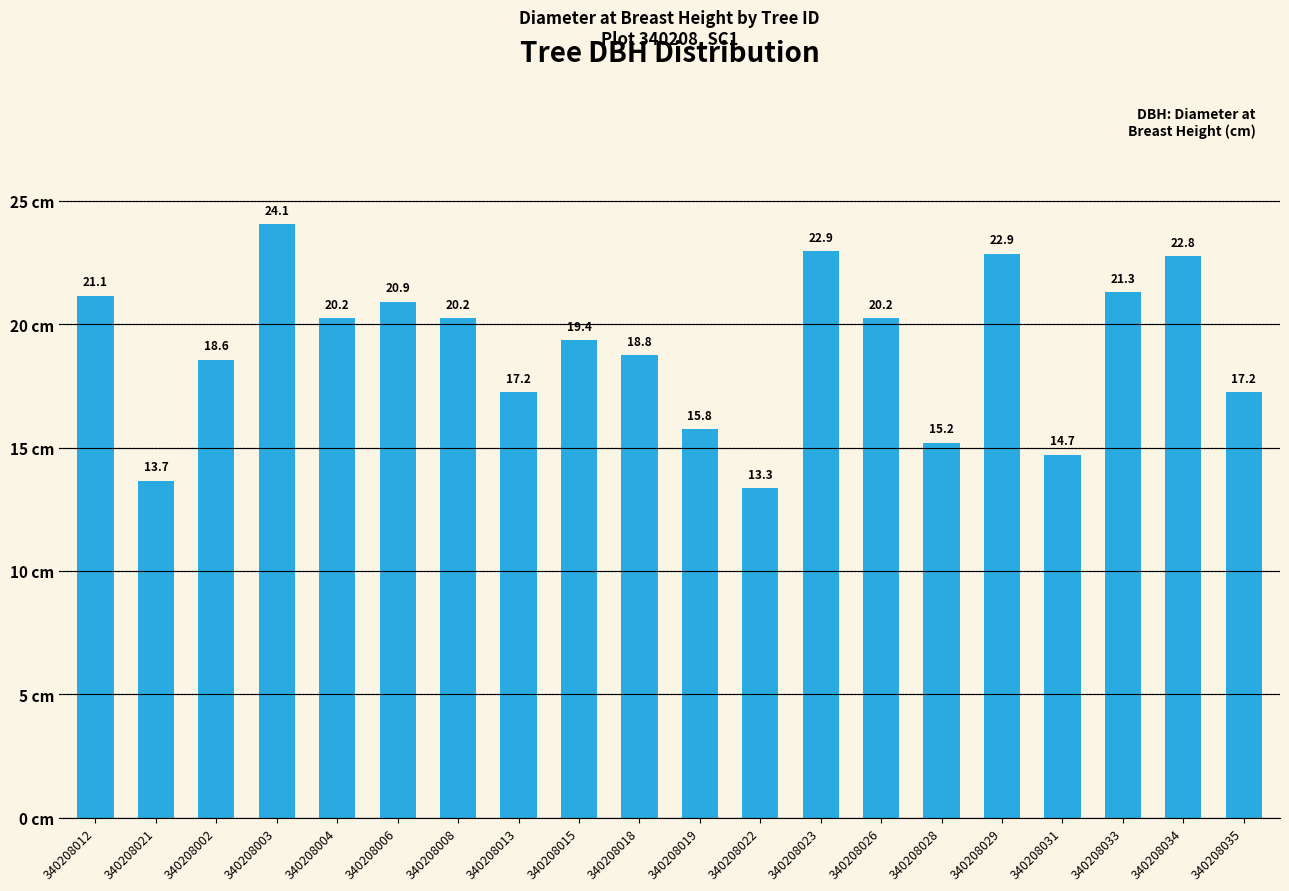

At which label is the value closest to 18?

340208002